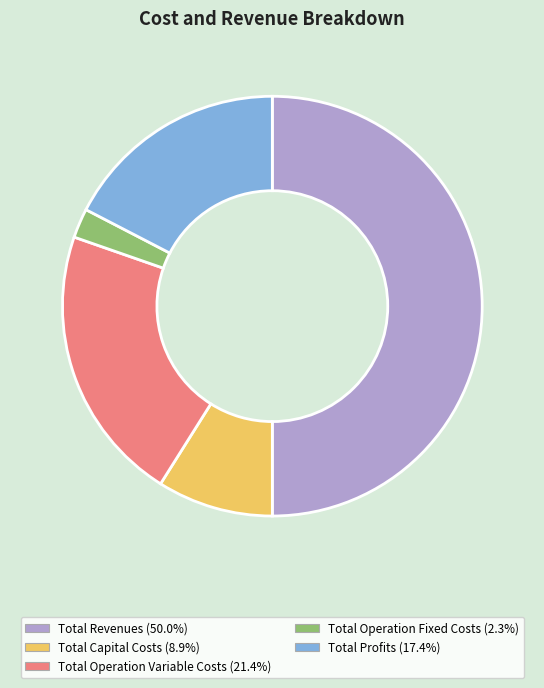

The Total Capital Costs slice represents 2% of the pie. True or false?

False